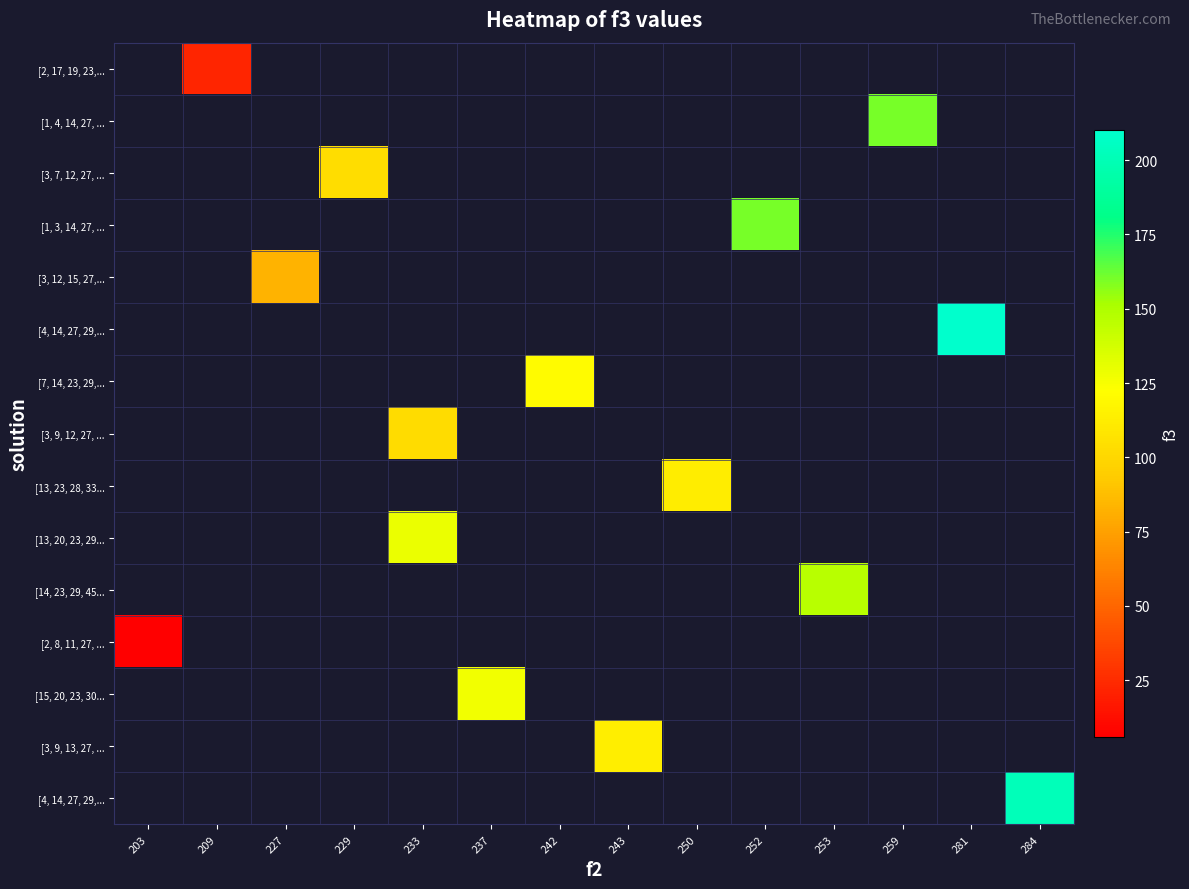

What is the greatest value displayed?

210.0